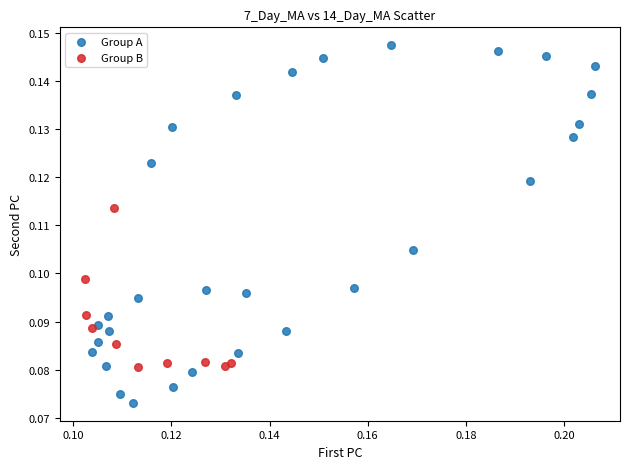

What are all the series names shown in the legend?

Group A, Group B